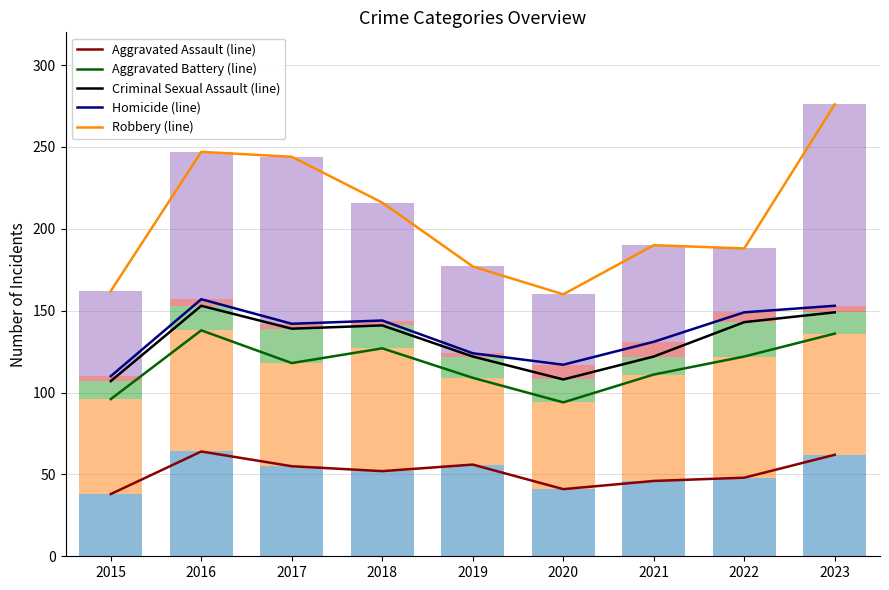

What is the difference between the Aggravated Battery values at 2021 and 2023?

9